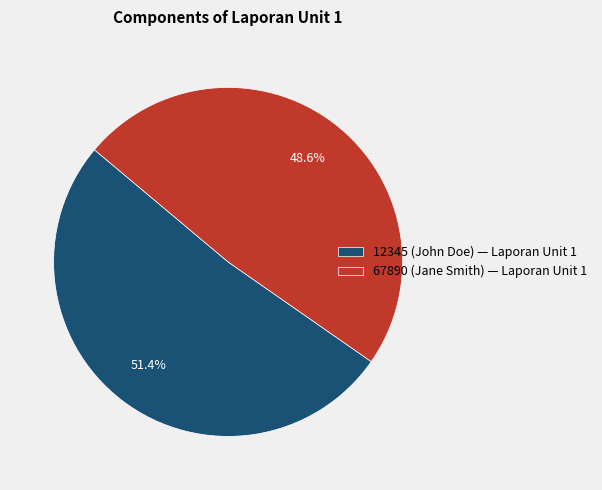

Between 12345 (John Doe) and 67890 (Jane Smith), which is larger?

12345 (John Doe)